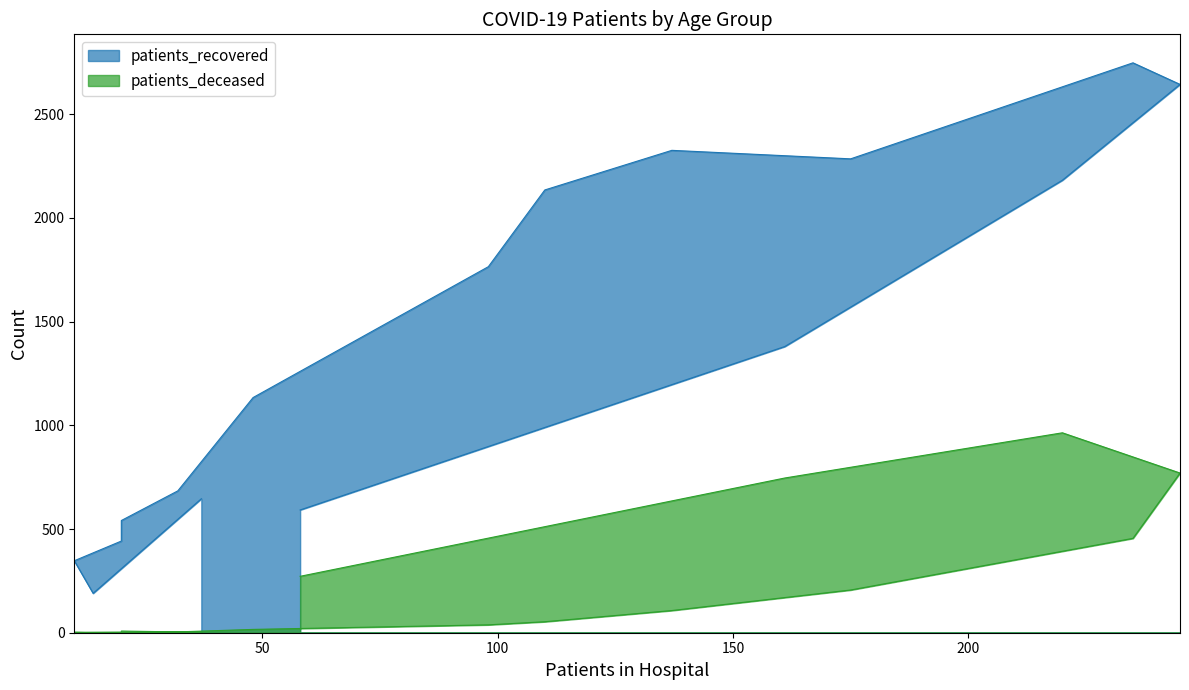

Where is the first local minimum for patients_recovered?

20 - 24